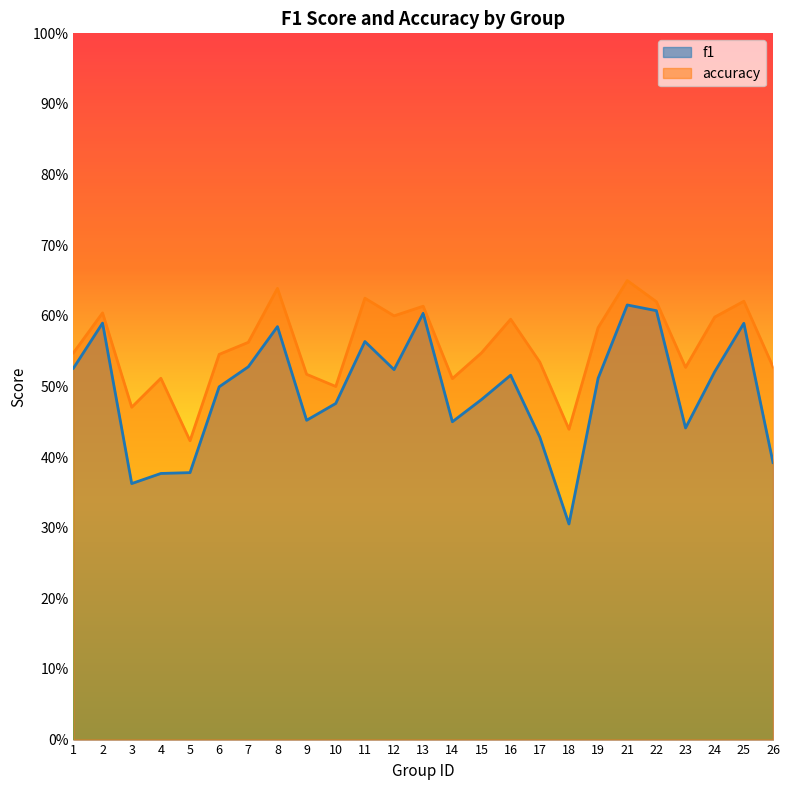

True or false: f1 and accuracy intersect in this chart.

False